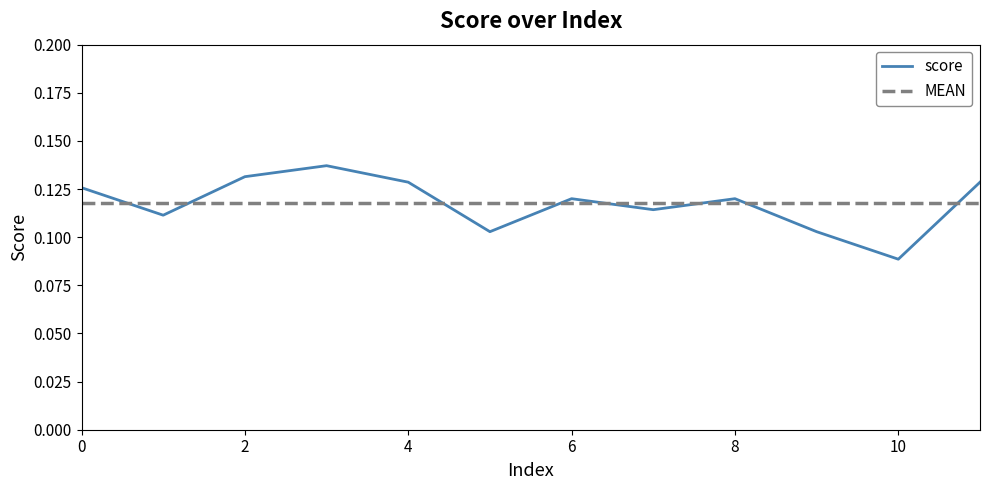

Count the number of data series in this chart.

1